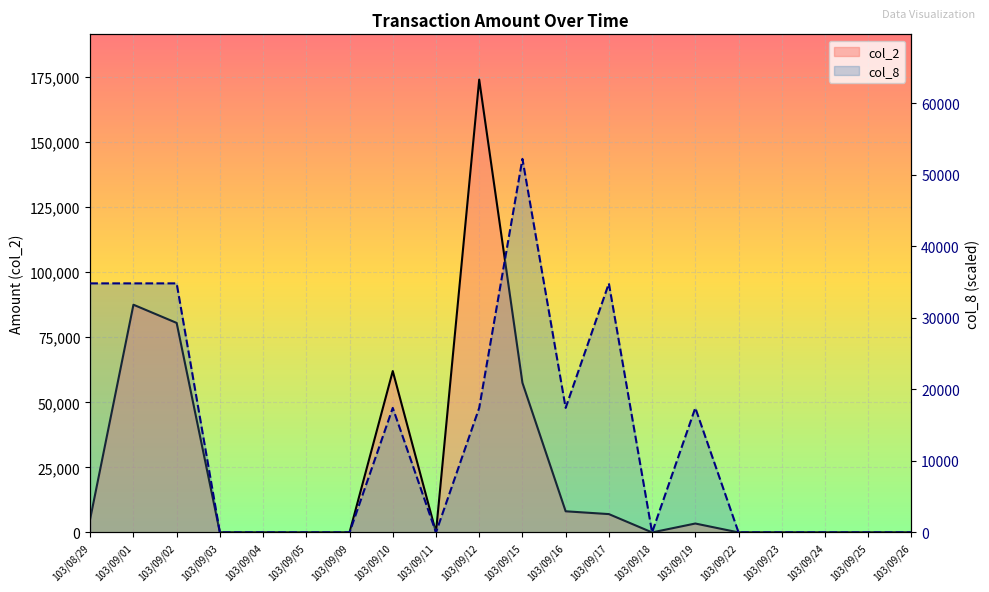

Which series has the largest range (max minus min)?

col_2